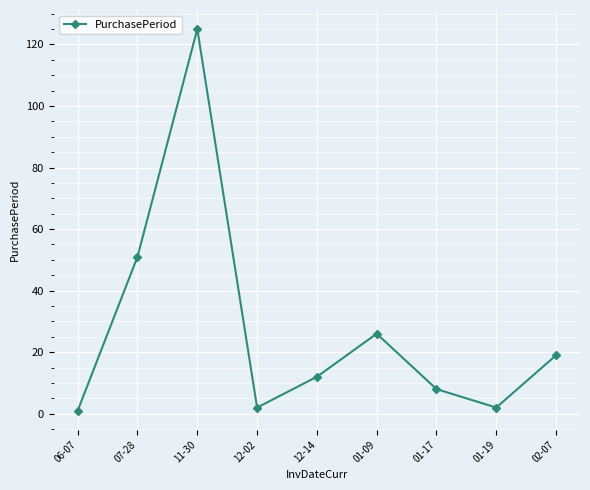

How many lines are shown in the chart?

1